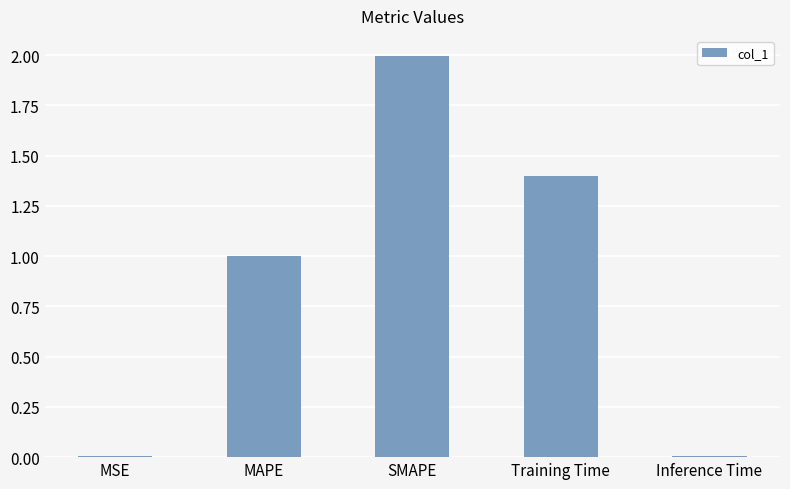

What is the maximum value shown in the chart?

2.0